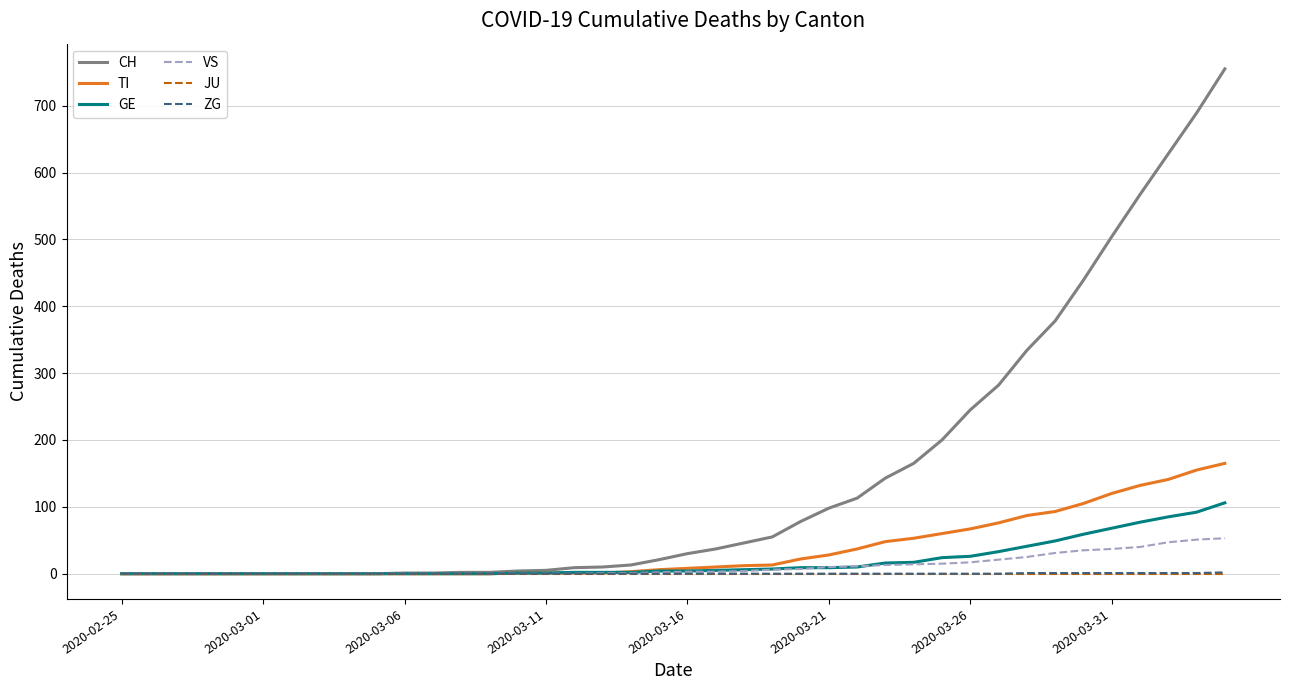

Which series has the largest total across all categories?

CH